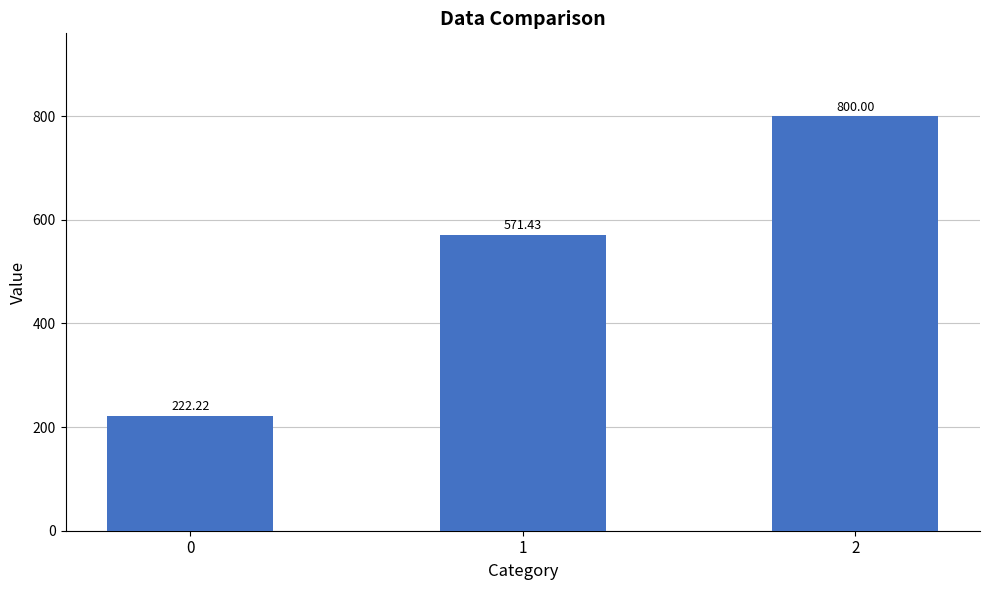

Where is the data nearest to the value 511?

1